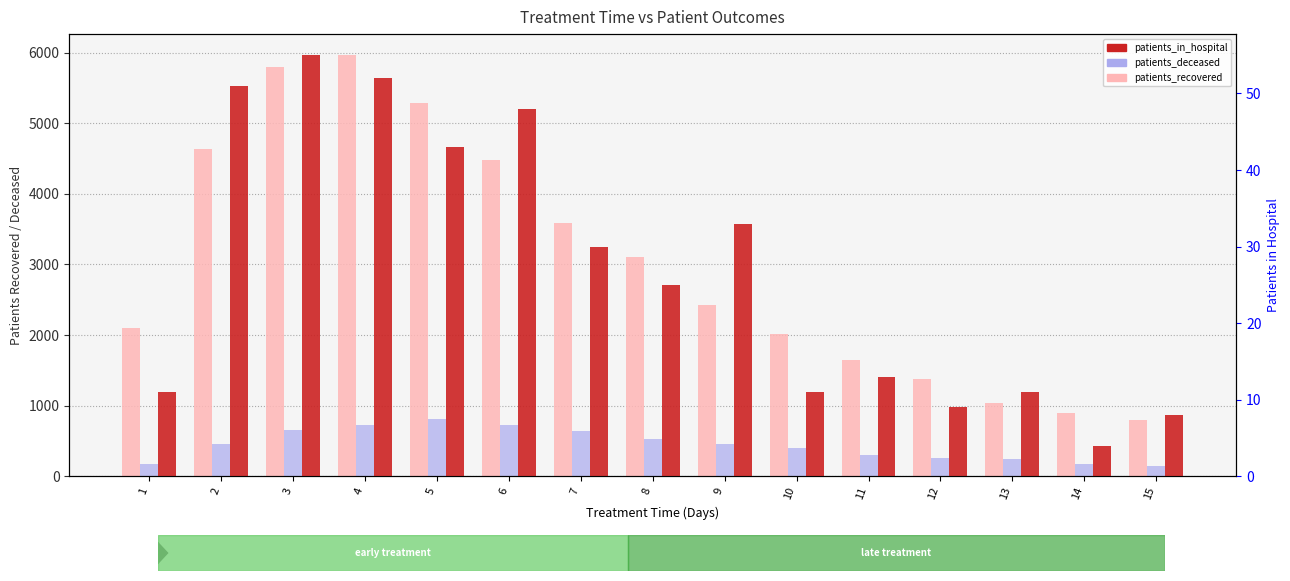

At which label does patients_deceased first exceed 455?

2